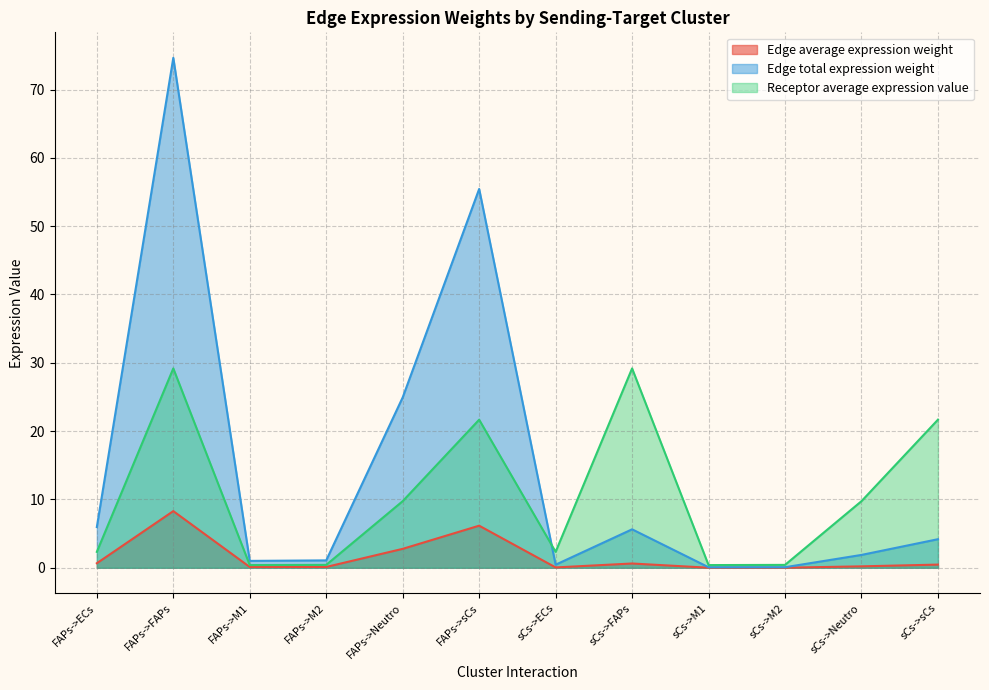

What is the sum of the Receptor average expression value values at FAPs->ECs and sCs->FAPs?

31.5